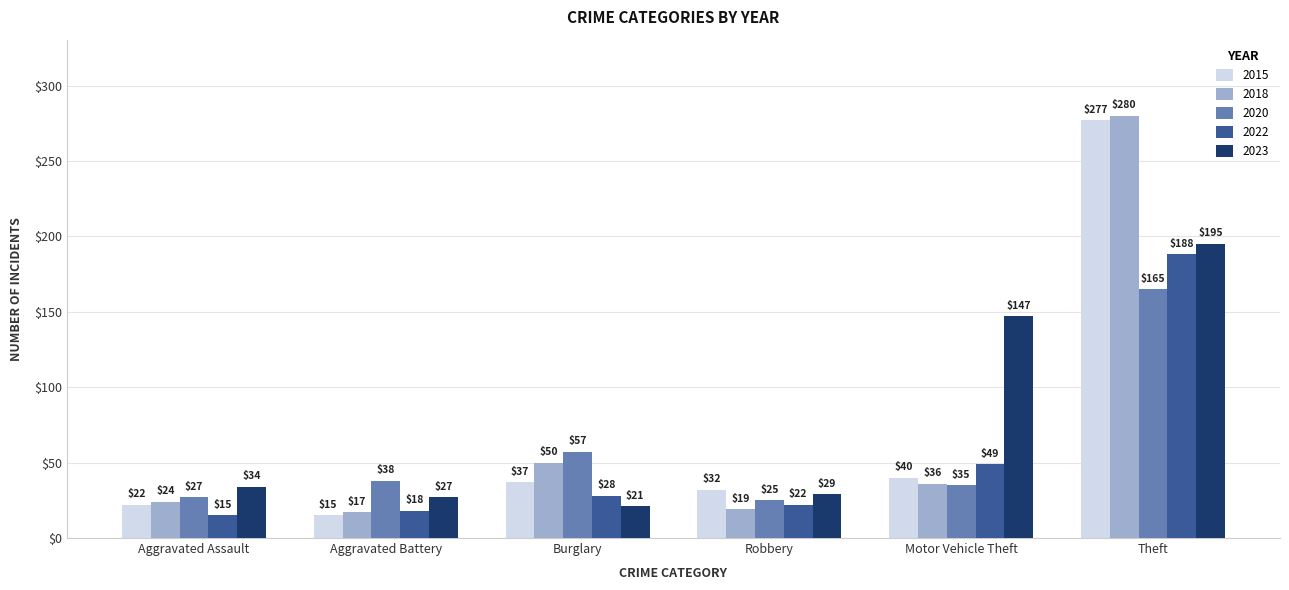

Reading right to left, extract all data points from this chart.

2015: Theft=277	Motor Vehicle Theft=40	Robbery=32	Burglary=37	Aggravated Battery=15	Aggravated Assault=22
2018: Theft=280	Motor Vehicle Theft=36	Robbery=19	Burglary=50	Aggravated Battery=17	Aggravated Assault=24
2020: Theft=165	Motor Vehicle Theft=35	Robbery=25	Burglary=57	Aggravated Battery=38	Aggravated Assault=27
2022: Theft=188	Motor Vehicle Theft=49	Robbery=22	Burglary=28	Aggravated Battery=18	Aggravated Assault=15
2023: Theft=195	Motor Vehicle Theft=147	Robbery=29	Burglary=21	Aggravated Battery=27	Aggravated Assault=34